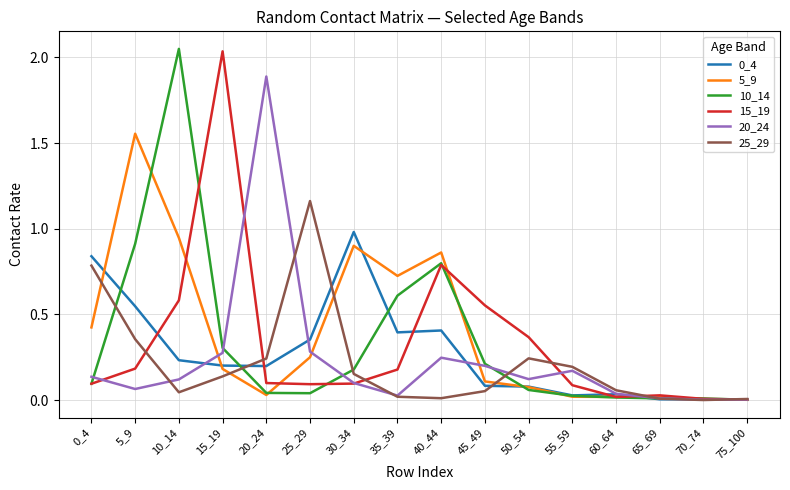

True or false: 10_14 and 15_19 intersect in this chart.

True